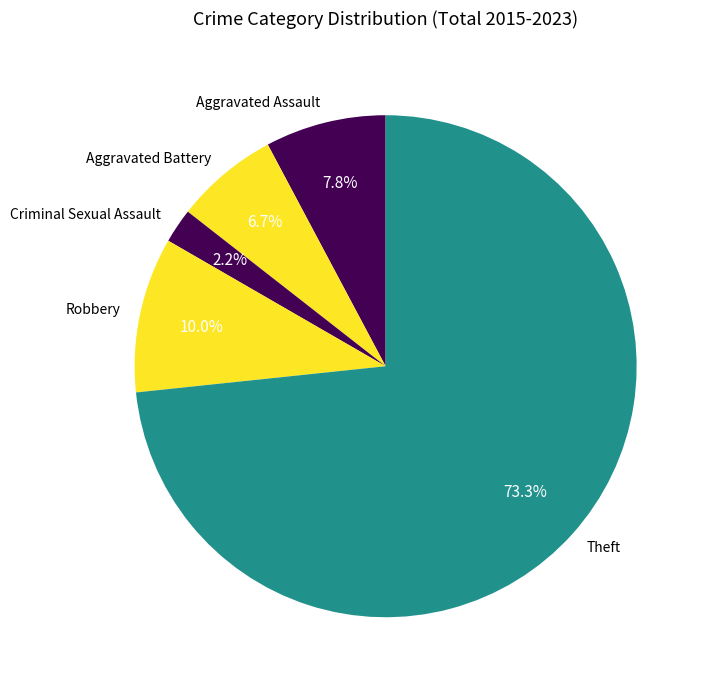

Count the number of slices in the pie.

5